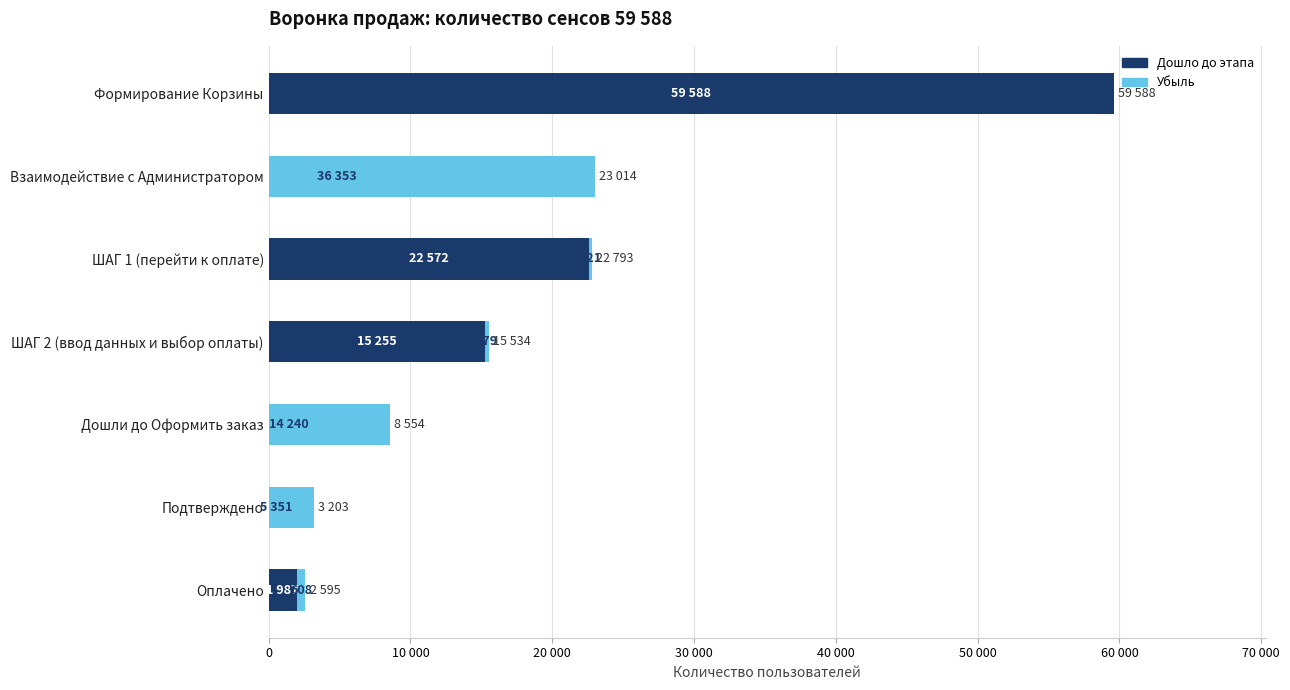

How many data points does each series have?

7